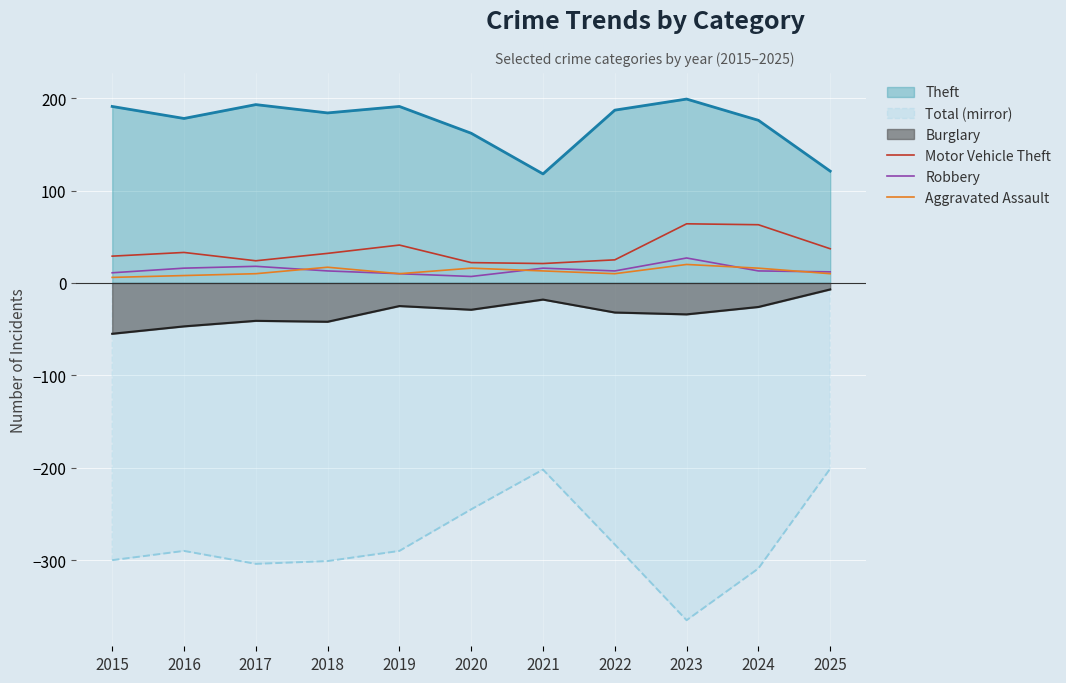

In Aggravated Assault, how many points are lower than both neighbors (excluding endpoints)?

2